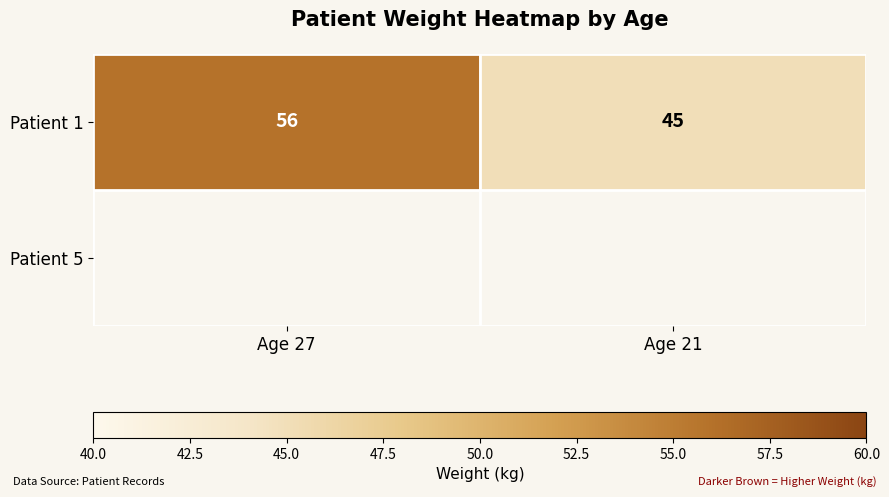

Reading left to right, extract all data points from this chart.

Age 27=56	Age 21=45